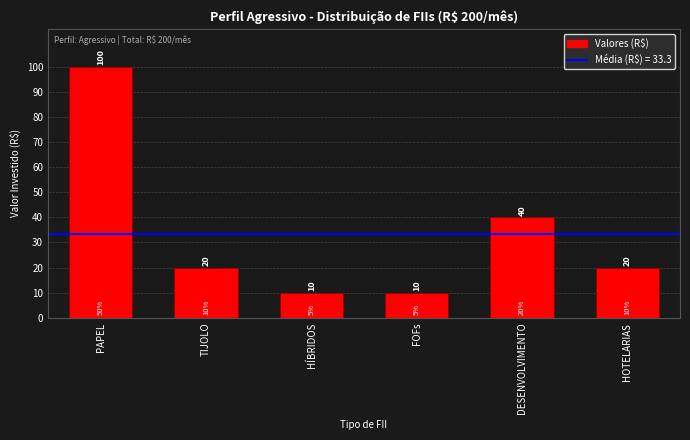

The value at FOFs is 10. True or false?

True